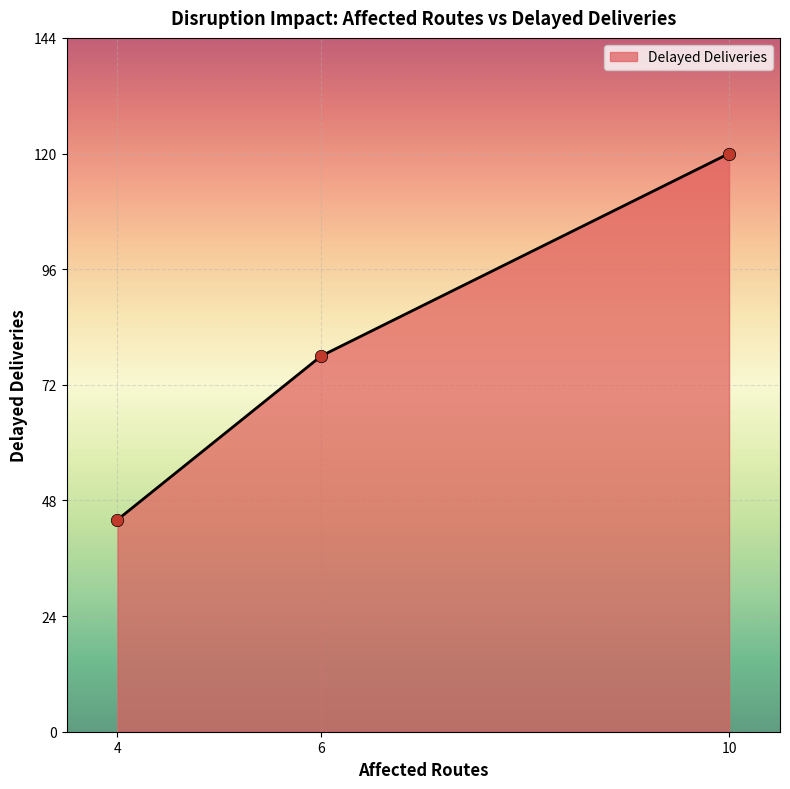

What is the change in value from 6 to 10?

+42